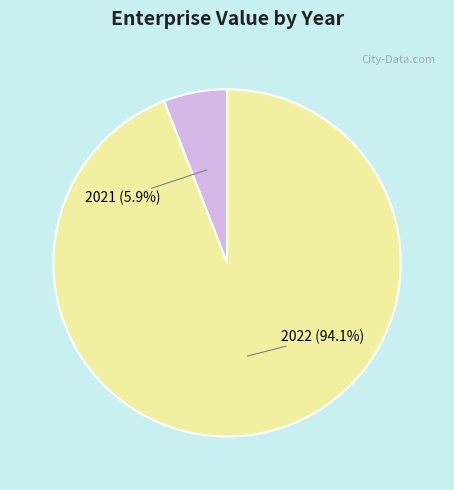

How many segments does this pie chart have?

2